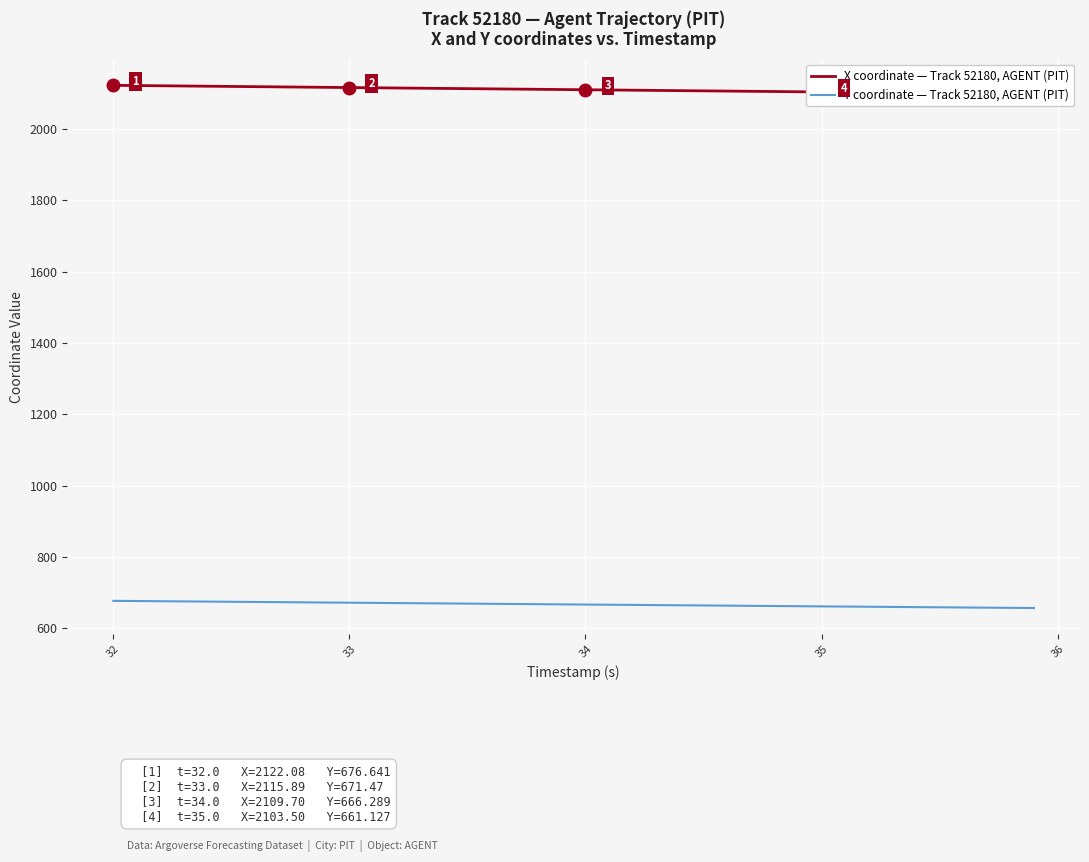

Which series has the largest range (max minus min)?

X coordinate — Track 52180, AGENT (PIT)